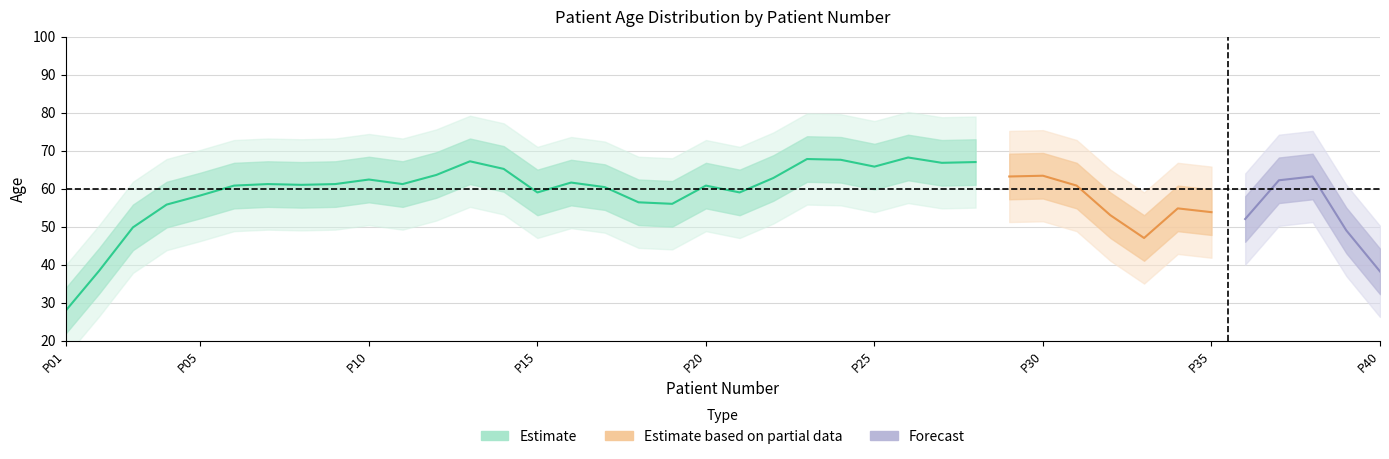

Is this an area chart (filled region under the line)?

No